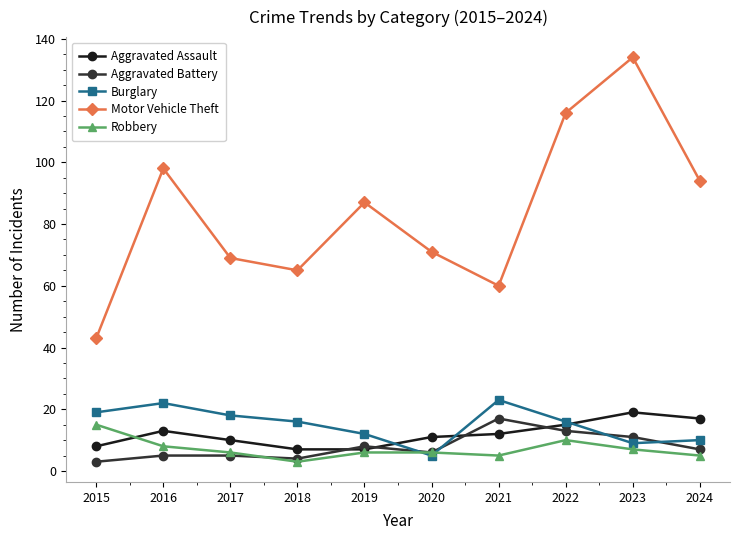

Which series changed the most between 2022 and 2024?

Motor Vehicle Theft